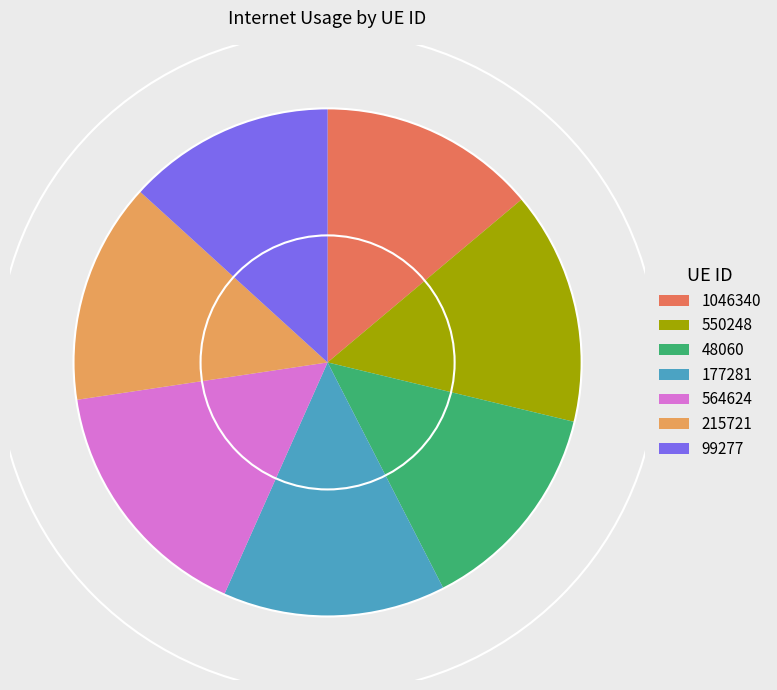

How many slices are in this pie chart?

7